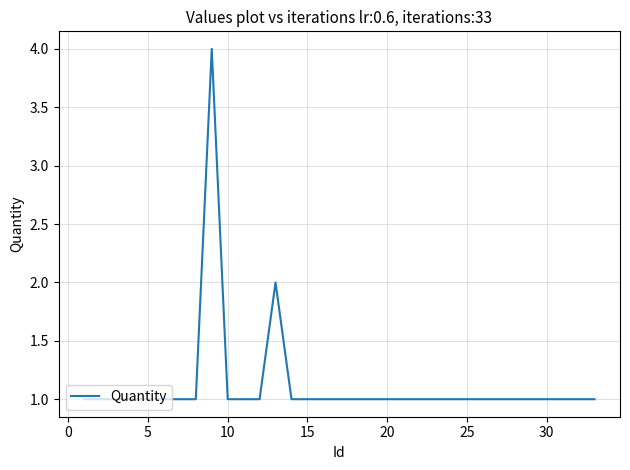

Count the values in the range 1 to 2.

32